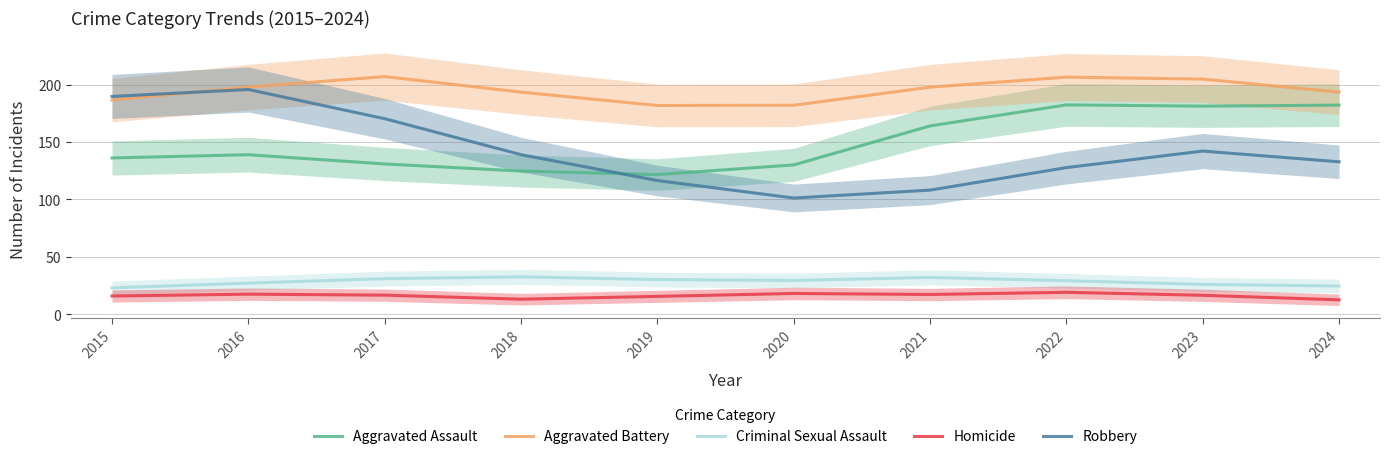

What is the minimum value for Homicide?

12.5